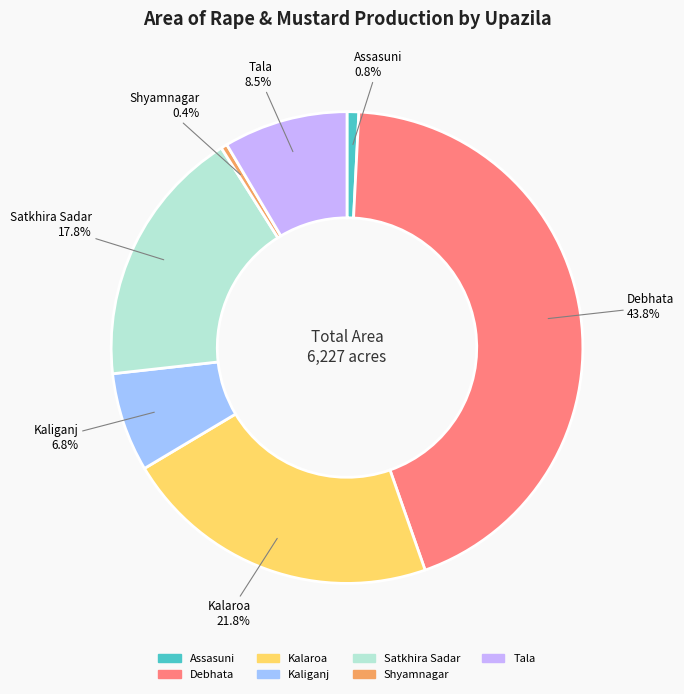

Which category has the biggest portion of the pie?

Debhata